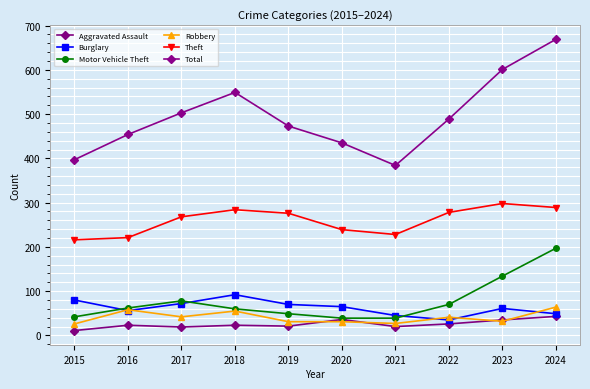

True or false: Theft and Motor Vehicle Theft cross at least once.

False